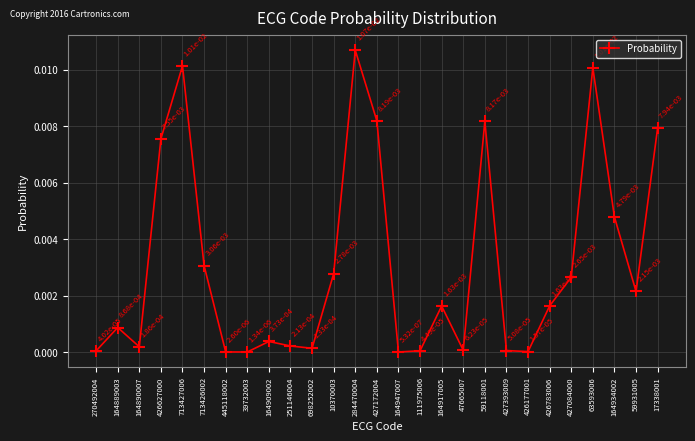

Where is the first local maximum?

164889003